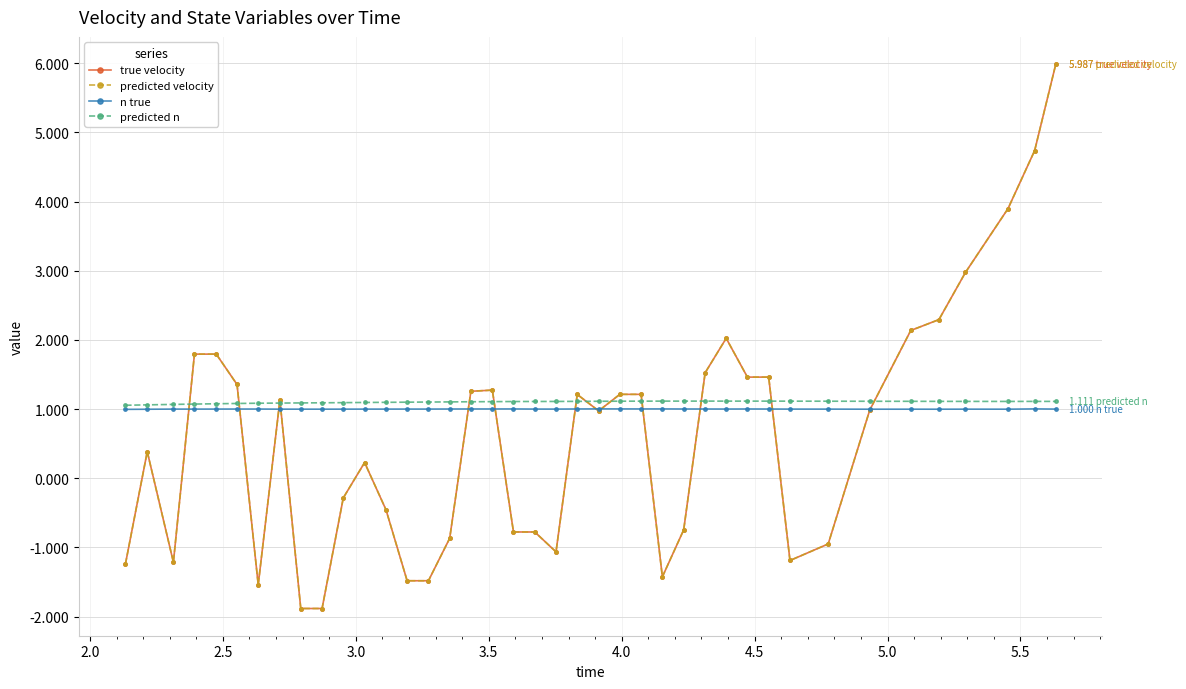

True or false: predicted n and n true cross at least once.

False